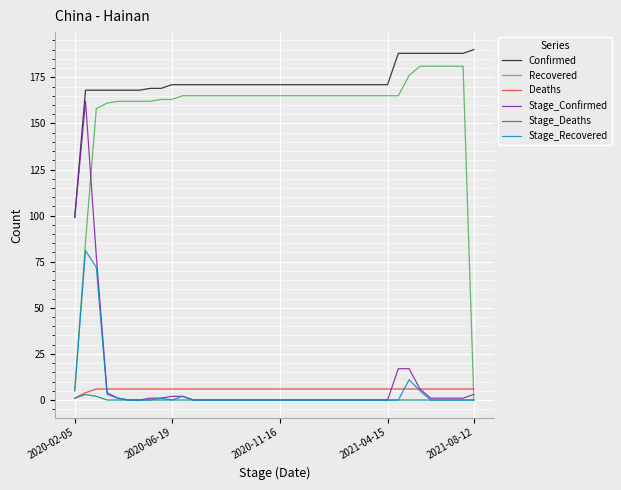

Which series has the widest spread of values?

Recovered